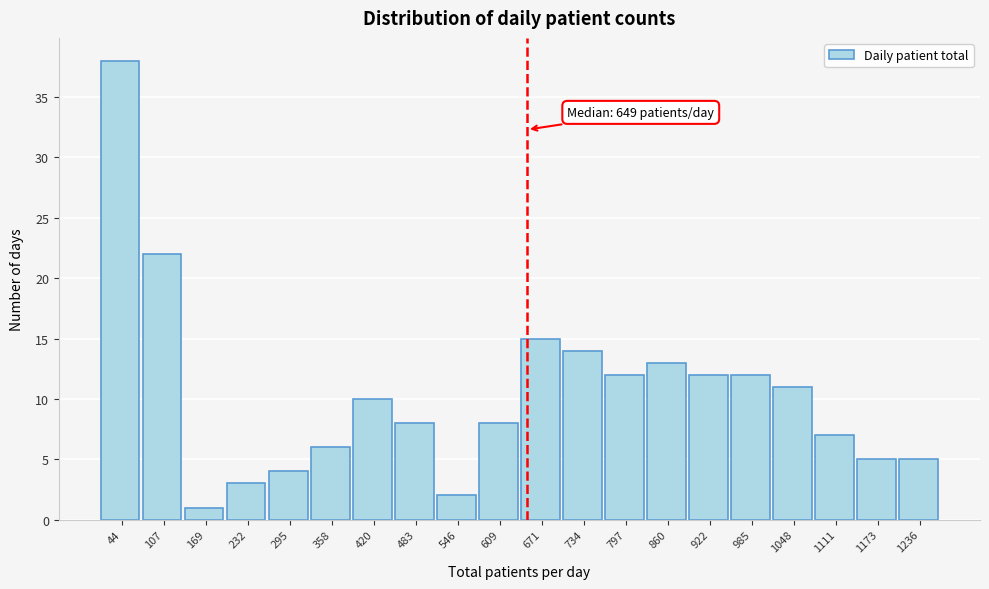

Which range on the x-axis has the tallest bar?

10 to 80